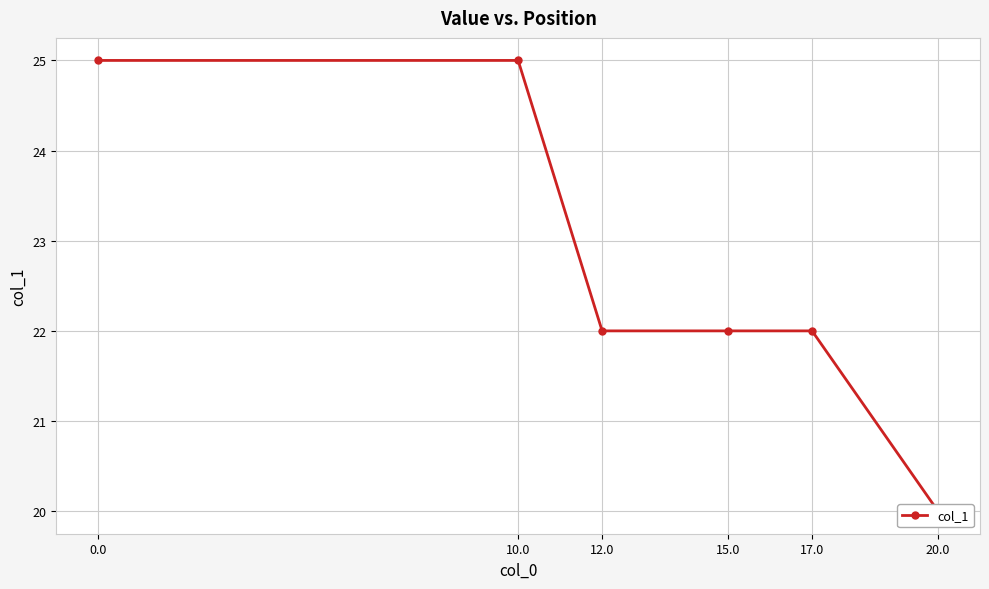

How many categories are shown in the chart?

6